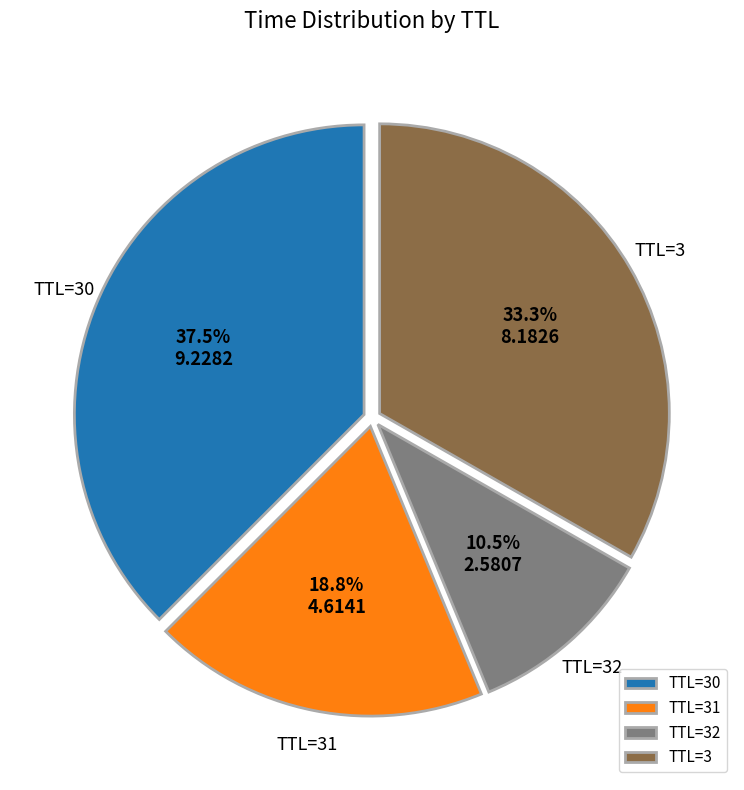

Which has a higher value, TTL=32 or TTL=30?

TTL=30